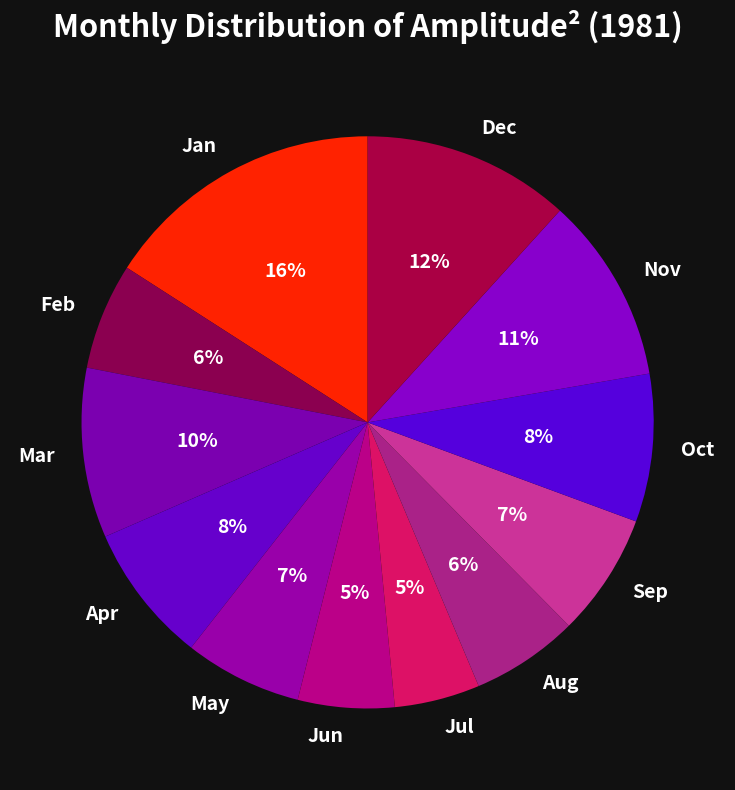

Is it true that Apr is 17% of the pie?

False